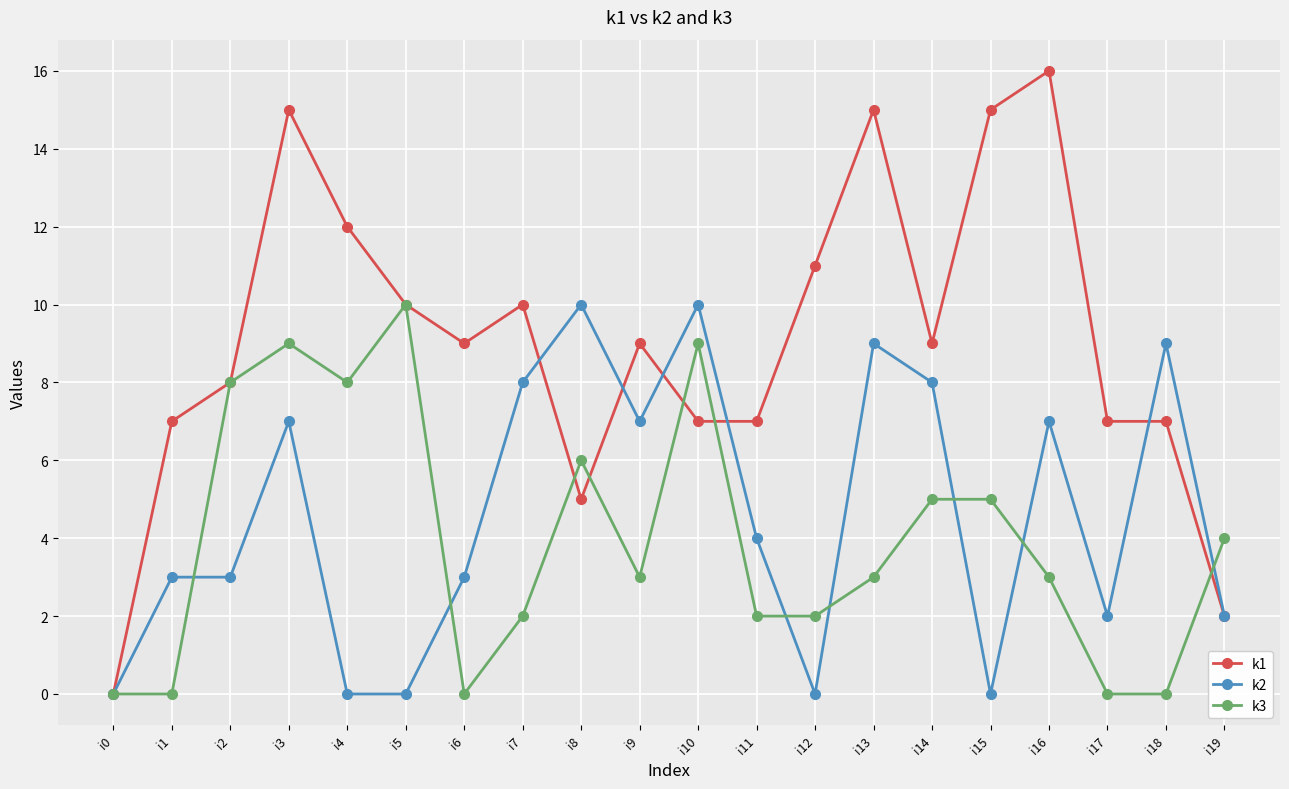

Does the chart display data point markers on the line(s)?

Yes